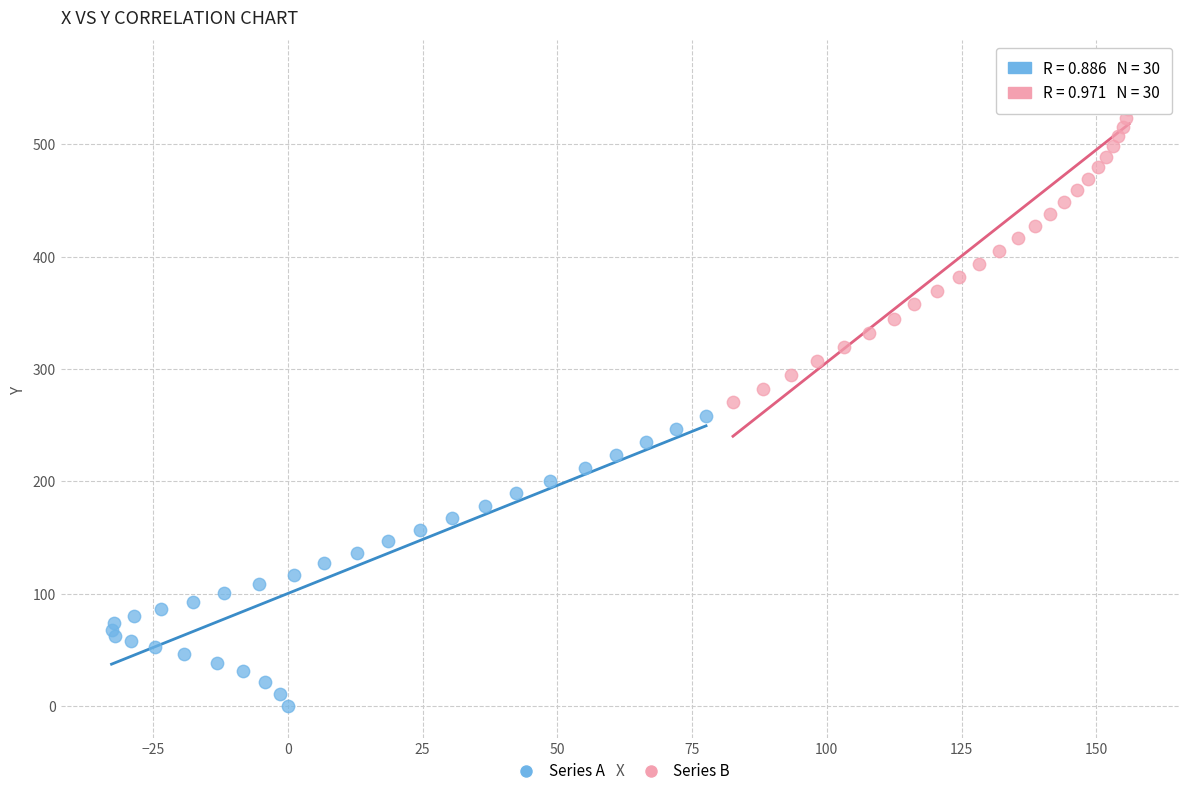

Which series reaches the maximum Y coordinate?

Series B